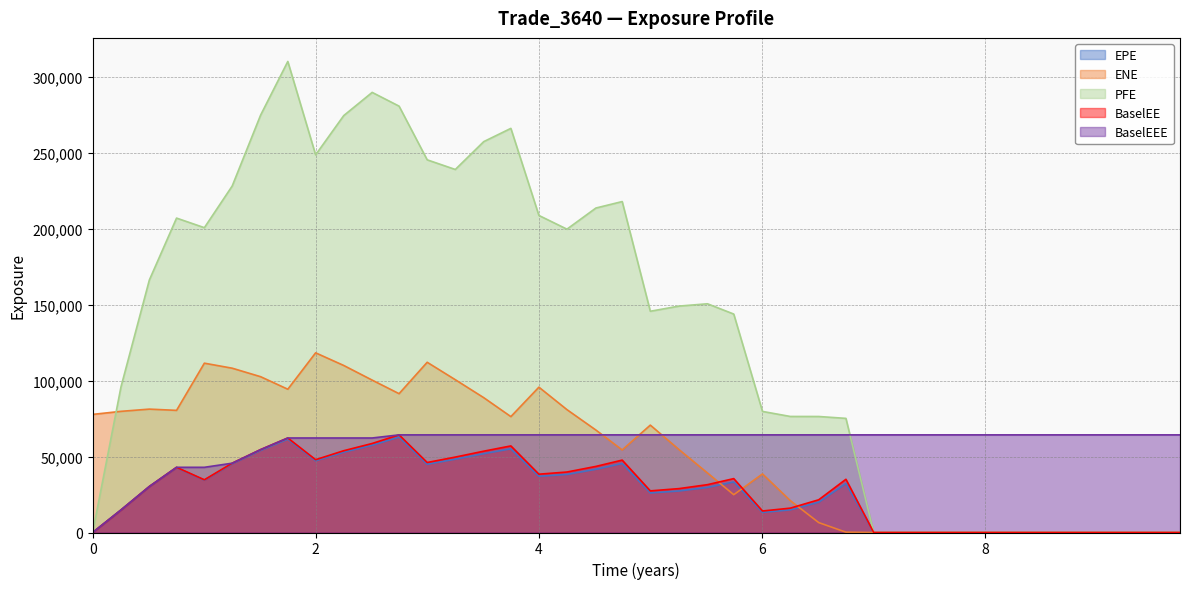

Which series has the largest range (max minus min)?

PFE